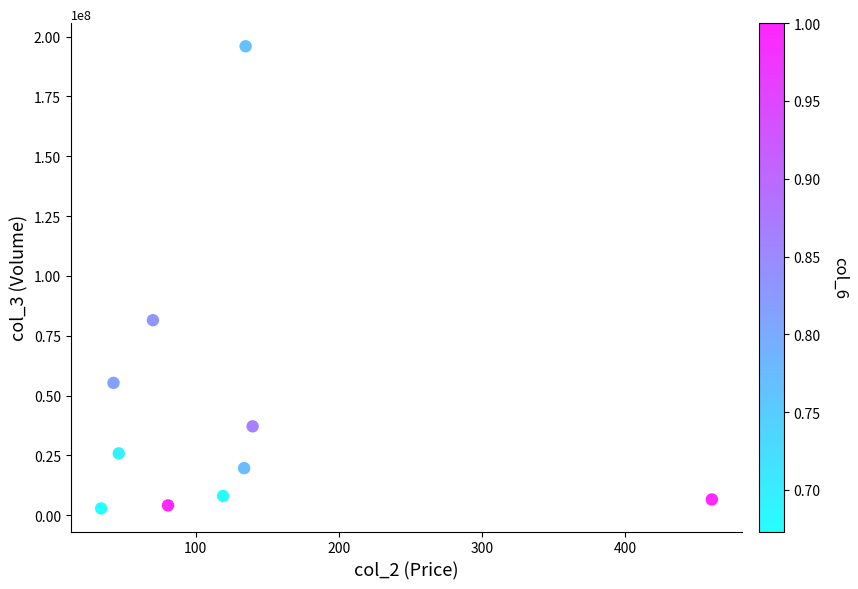

What is the range of Y values (max minus min)?

193088416